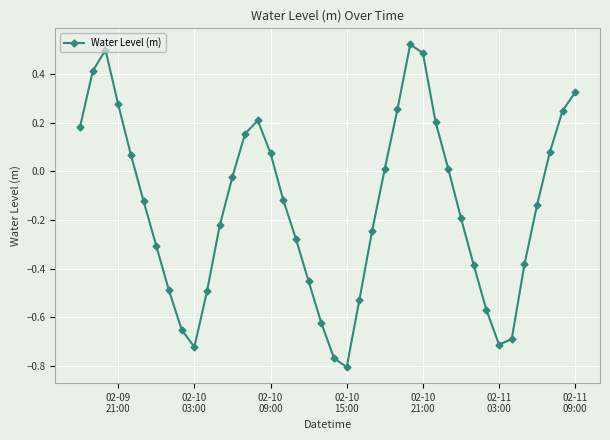

How many points are higher than both their immediate neighbors (excluding endpoints)?

3